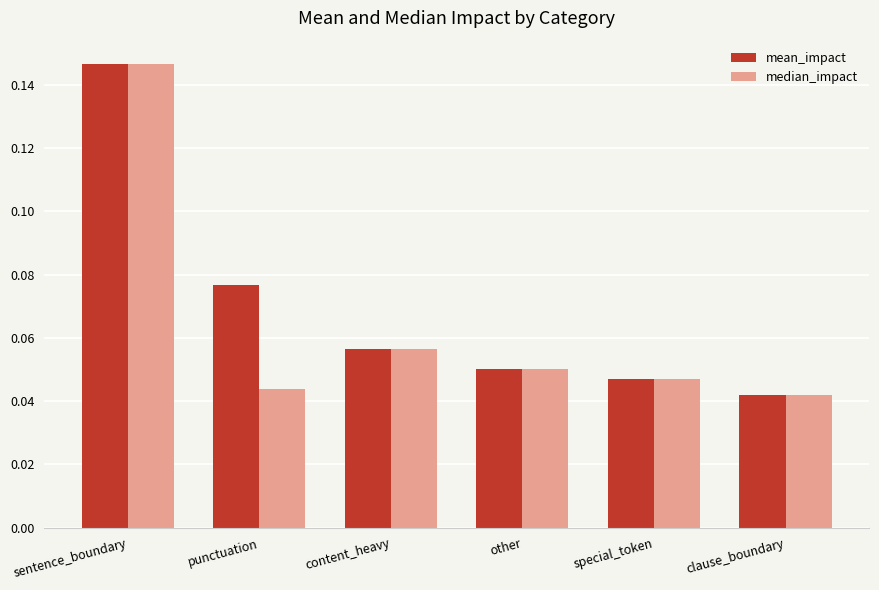

What is the sum of all mean_impact values?

0.4